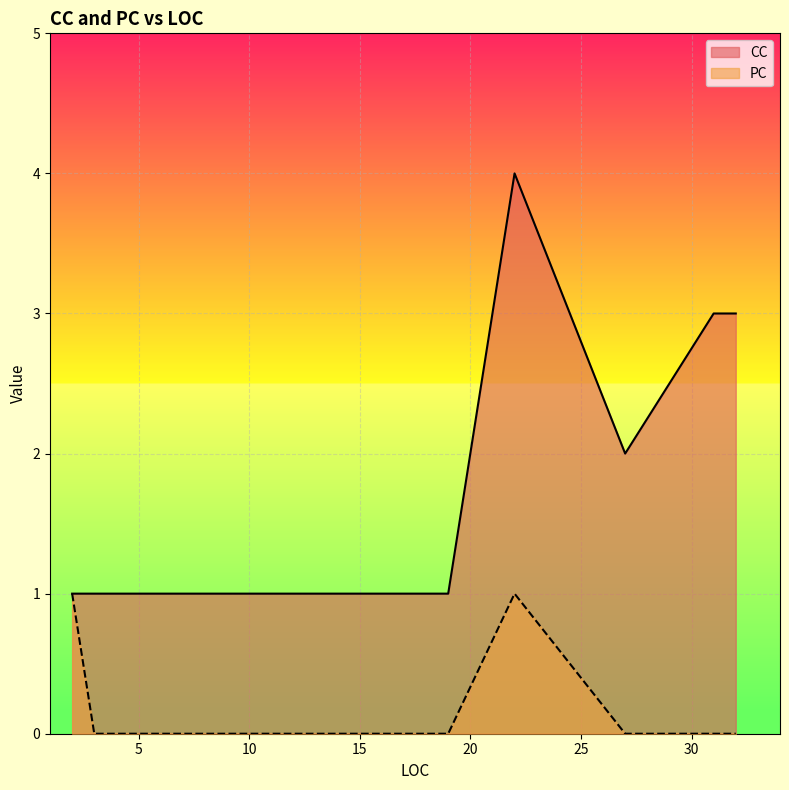

True or false: PC and CC intersect in this chart.

False